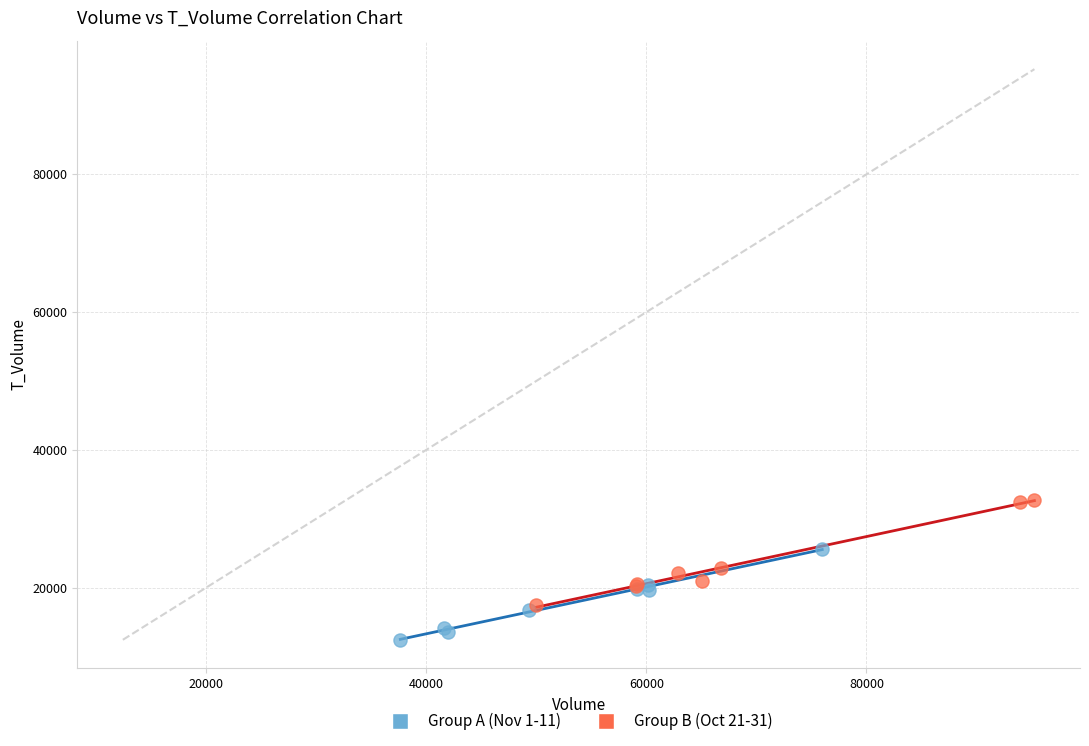

Which series contains the highest Y value?

Group B (Oct 21-31)